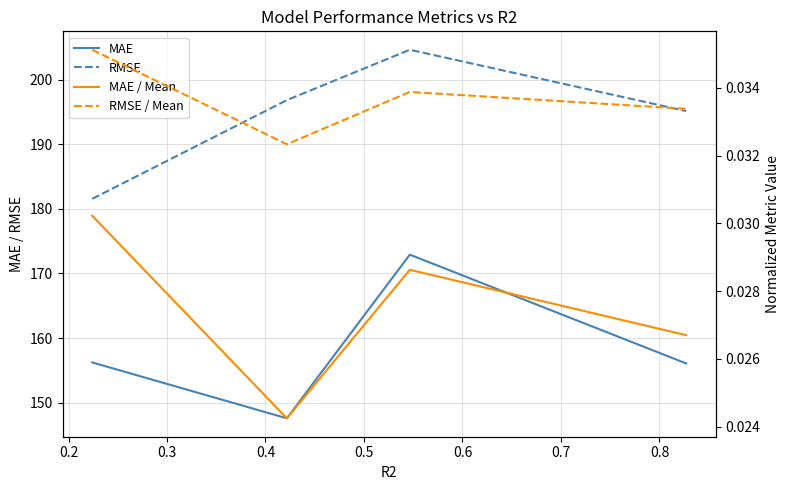

How many distinct data groups are displayed?

4